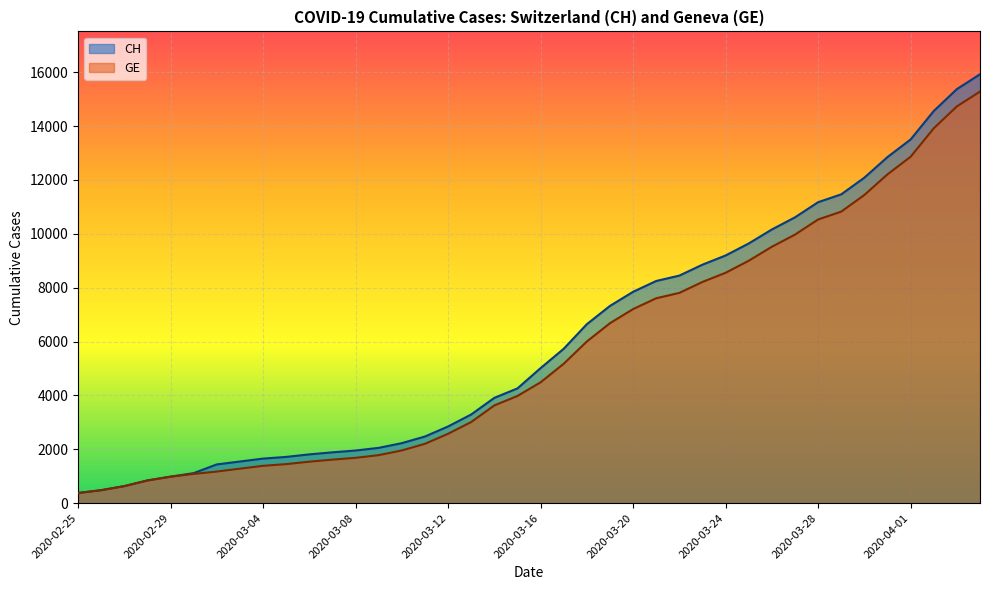

At which category is the sum across all series the highest?

2020-04-04